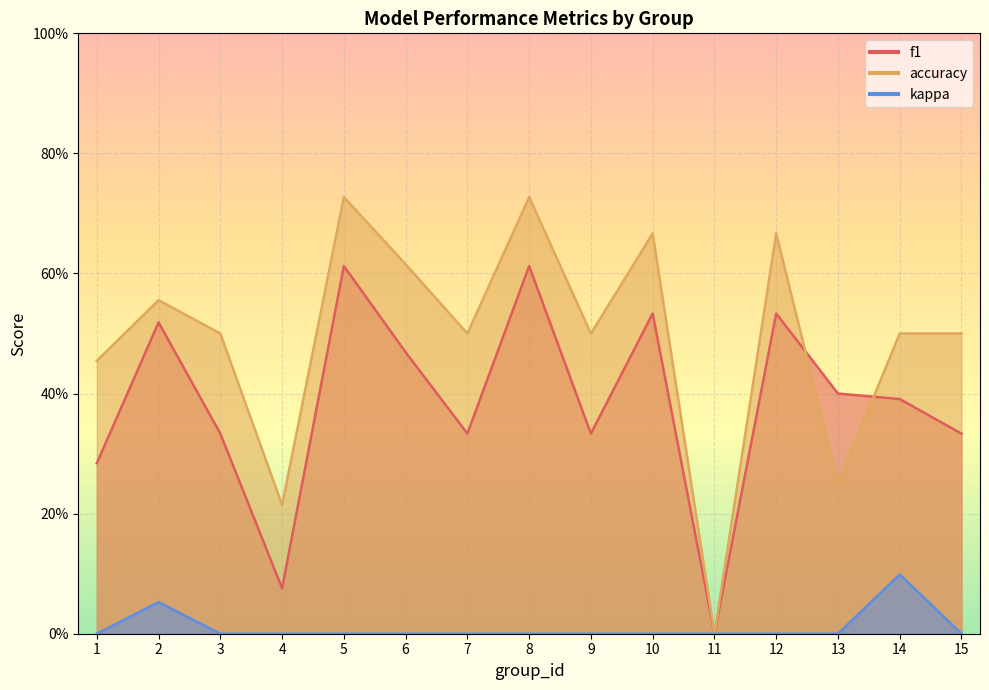

True or false: kappa and f1 cross at least once.

False